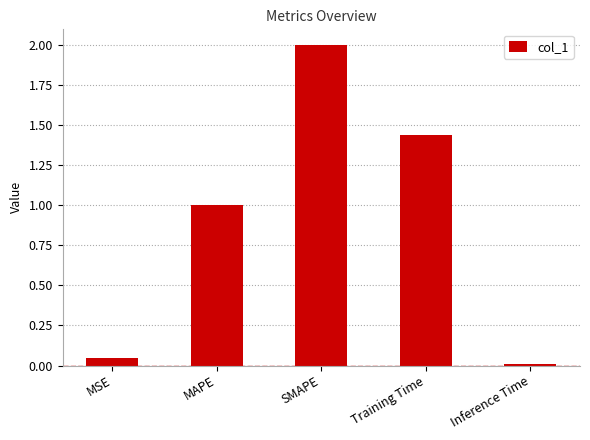

What is the difference between the maximum and minimum values?

2.0